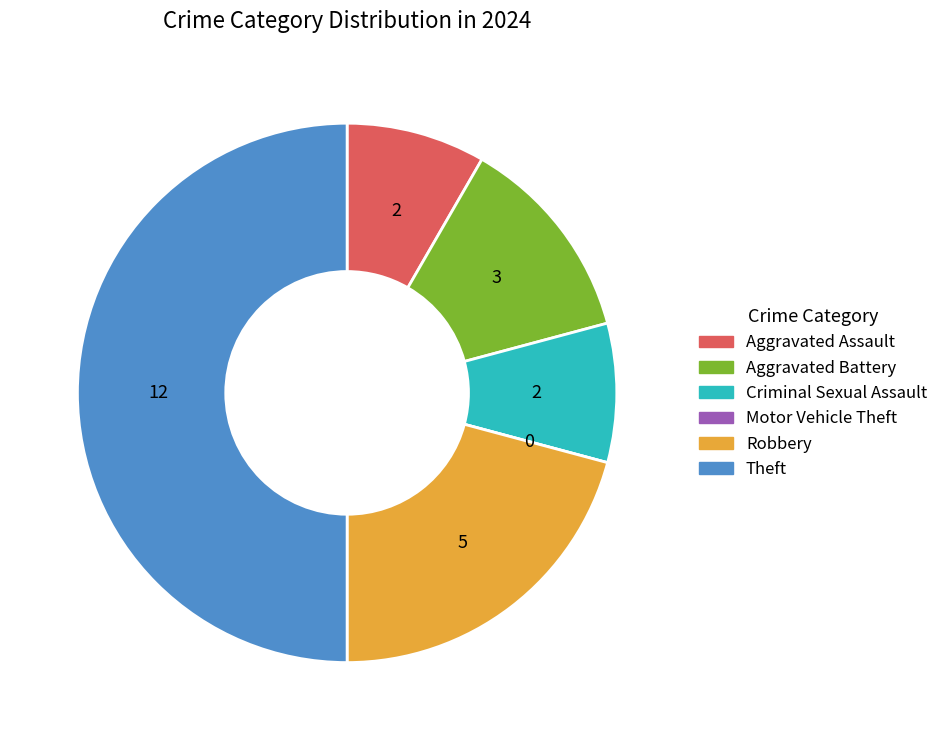

Combined, do Criminal Sexual Assault and Aggravated Battery account for over 50%?

No